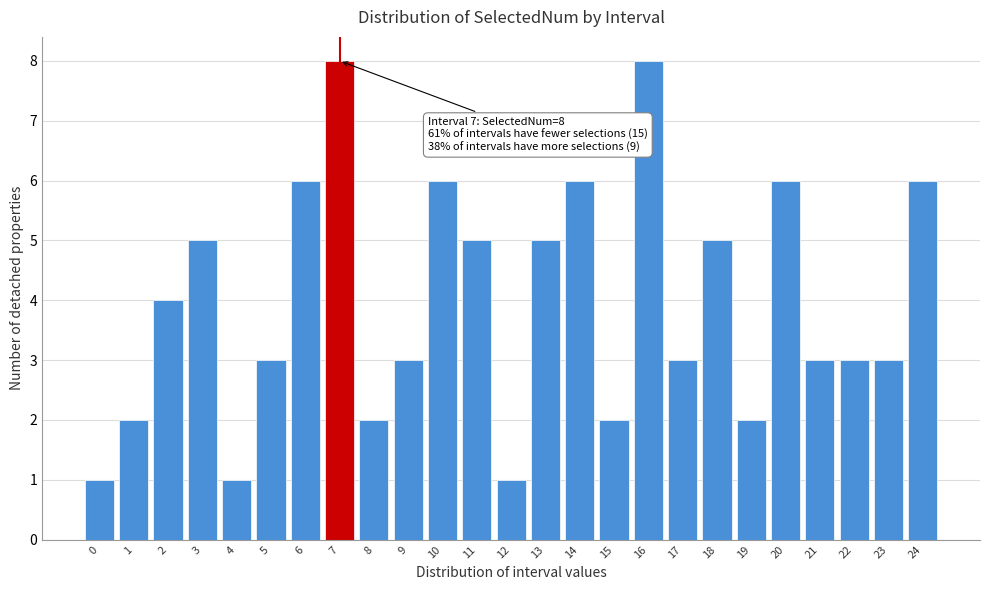

Reading left to right, list all the values displayed in this chart.

1	2	4	5	1	3	6	8	2	3	6	5	1	5	6	2	8	3	5	2	6	3	3	3	6